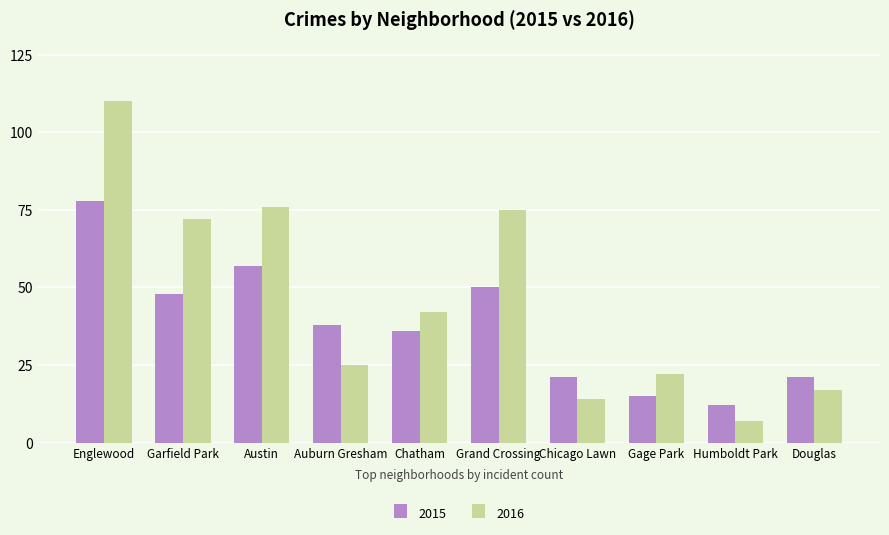

Reading left to right, list all the values displayed in this chart.

2015: 78	48	57	38	36	50	21	15	12	21
2016: 110	72	76	25	42	75	14	22	7	17